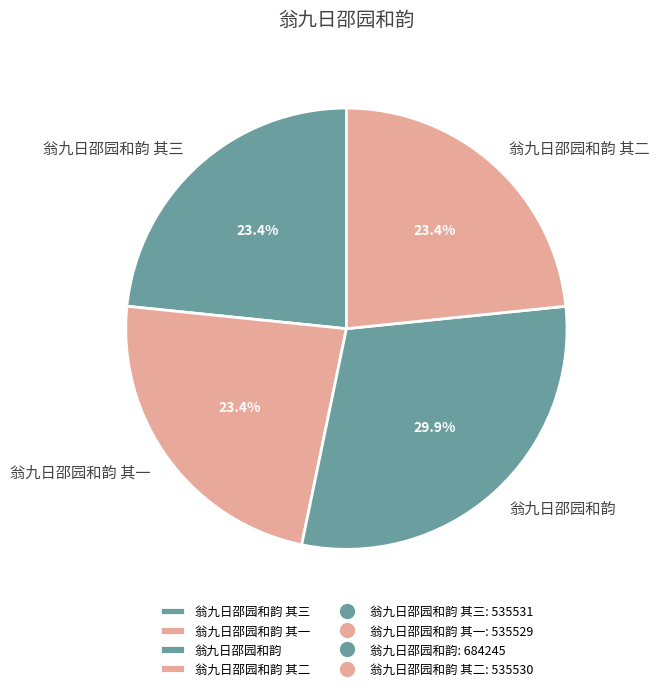

How many slices are in this pie chart?

4